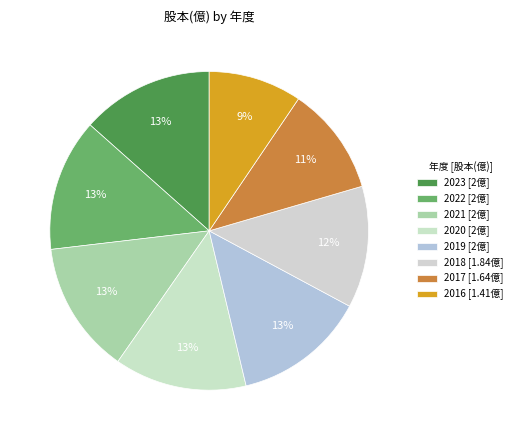

To the nearest percent, what is the combined percentage of 2022 and 2021?

27%